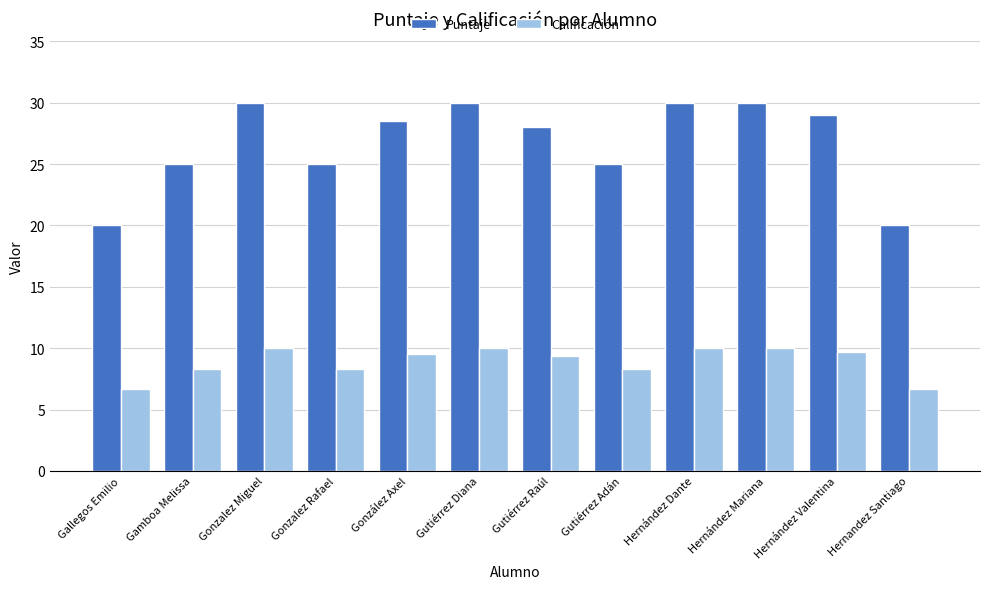

How many distinct data groups are displayed?

2